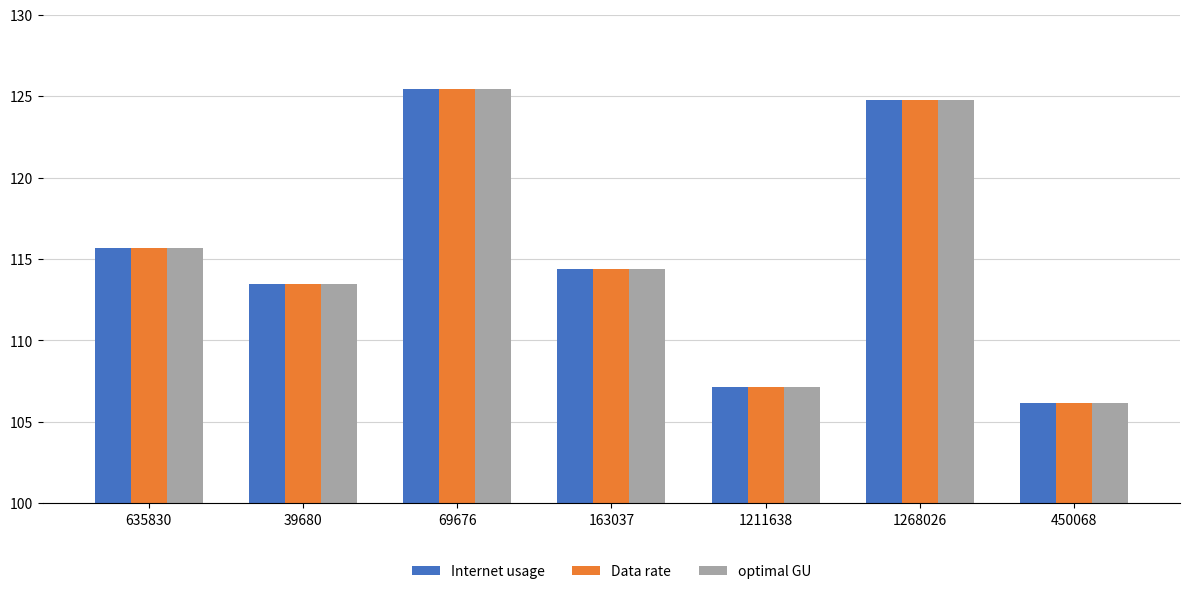

Rank the categories by Data rate value from highest to lowest.

69676, 1268026, 635830, 163037, 39680, 1211638, 450068